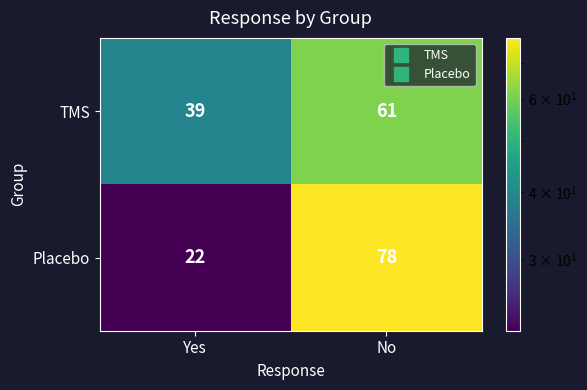

True or false: Placebo has a value of 12 at Yes.

False